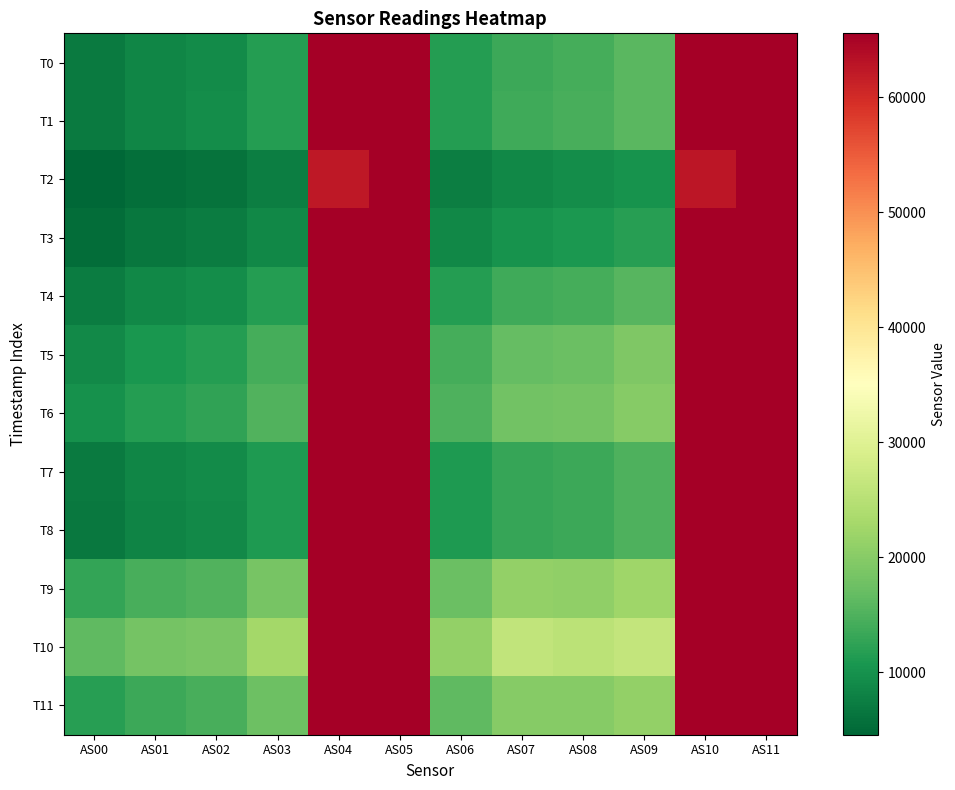

Reading left to right, transcribe all the data shown in this chart.

T0: AS00=6997	AS01=8434	AS02=9315	AS03=11470	AS04=65535	AS05=65535	AS06=11517	AS07=13566	AS08=14302	AS09=15834	AS10=65535	AS11=65535
T1: AS00=7058	AS01=8524	AS02=9424	AS03=11636	AS04=65535	AS05=65535	AS06=11647	AS07=13689	AS08=14372	AS09=15845	AS10=65535	AS11=65535
T2: AS00=4562	AS01=5559	AS02=6170	AS03=7552	AS04=62429	AS05=65535	AS06=7590	AS07=8821	AS08=9329	AS09=10170	AS10=62497	AS11=65535
T3: AS00=5349	AS01=6498	AS02=7188	AS03=8820	AS04=65535	AS05=65535	AS06=8822	AS07=10269	AS08=10799	AS09=11808	AS10=65535	AS11=65535
T4: AS00=7268	AS01=8685	AS02=9496	AS03=11695	AS04=65535	AS05=65535	AS06=11659	AS07=13765	AS08=14318	AS09=15683	AS10=65535	AS11=65535
T5: AS00=8892	AS01=10573	AS02=11523	AS03=14165	AS04=65535	AS05=65535	AS06=14136	AS07=16753	AS08=17365	AS09=19122	AS10=65535	AS11=65535
T6: AS00=10033	AS01=11676	AS02=12485	AS03=15263	AS04=65535	AS05=65535	AS06=15014	AS07=18060	AS08=18308	AS09=19911	AS10=65535	AS11=65535
T7: AS00=7062	AS01=8422	AS02=9198	AS03=11228	AS04=65535	AS05=65535	AS06=11096	AS07=13096	AS08=13522	AS09=14880	AS10=65535	AS11=65535
T8: AS00=6864	AS01=8237	AS02=9051	AS03=11091	AS04=65535	AS05=65535	AS06=11108	AS07=13067	AS08=13607	AS09=14914	AS10=65535	AS11=65535
T9: AS00=12728	AS01=14488	AS02=15186	AS03=18400	AS04=65535	AS05=65535	AS06=17304	AS07=21113	AS08=20912	AS09=22222	AS10=65535	AS11=65535
T10: AS00=16352	AS01=18270	AS02=18838	AS03=22689	AS04=65535	AS05=65535	AS06=21108	AS07=26199	AS08=25339	AS09=26449	AS10=65535	AS11=65535
T11: AS00=11801	AS01=13586	AS02=14418	AS03=17468	AS04=65535	AS05=65535	AS06=16373	AS07=19874	AS08=19935	AS09=21195	AS10=65535	AS11=65535